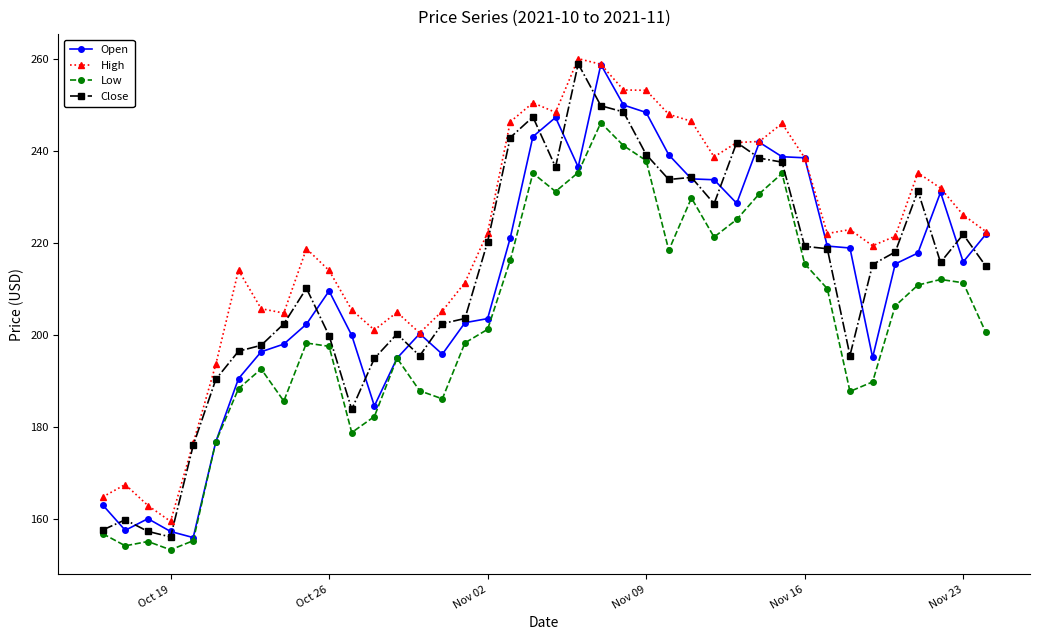

What is the value of the High point at the 20th from the left?

250.5